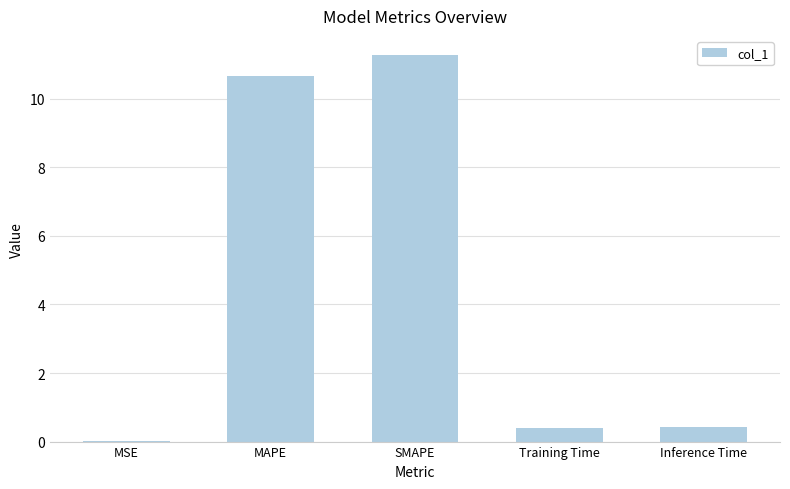

The chart shows a value of 0.8 at Inference Time. True or false?

False